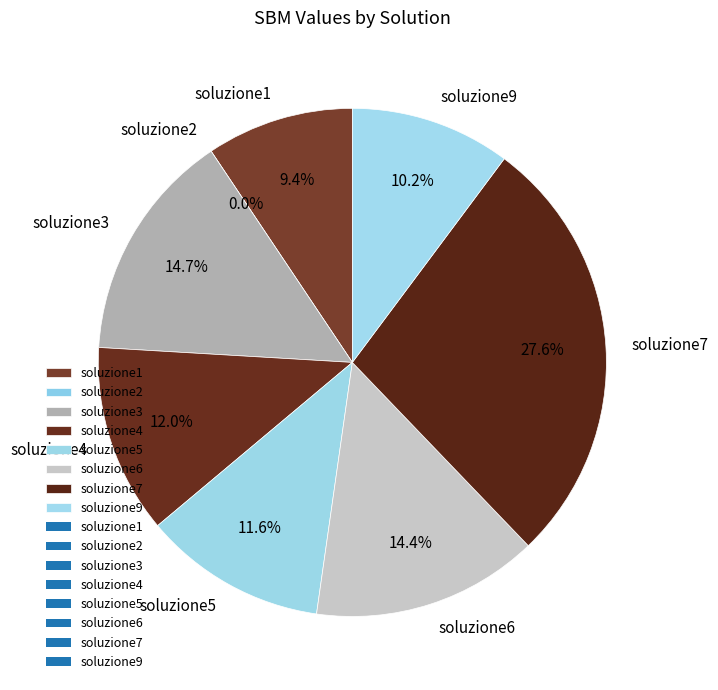

Combined, do soluzione9 and soluzione6 account for over 50%?

No